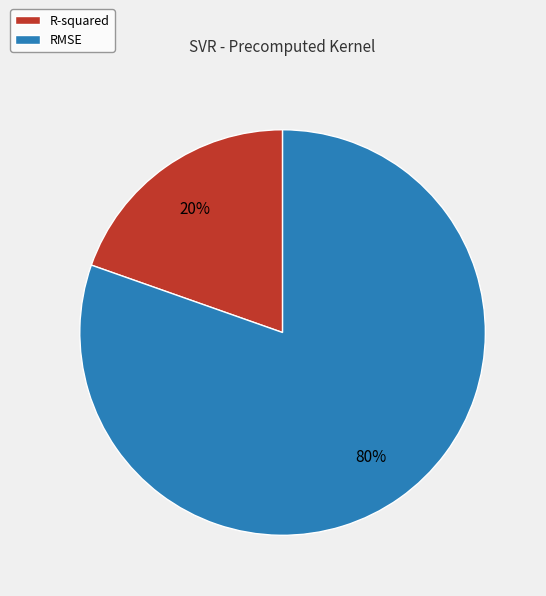

Is it true that R-squared is 20% of the pie?

True